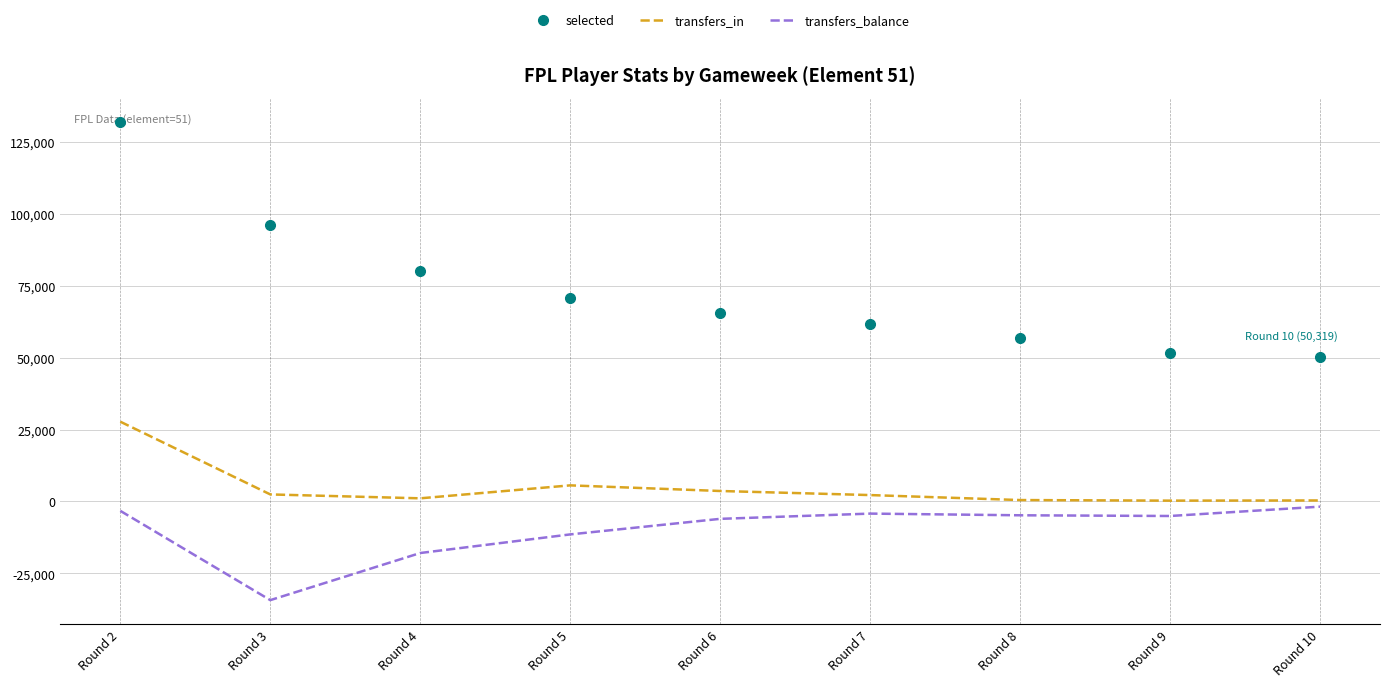

In transfers_in, how many points are lower than both neighbors (excluding endpoints)?

2